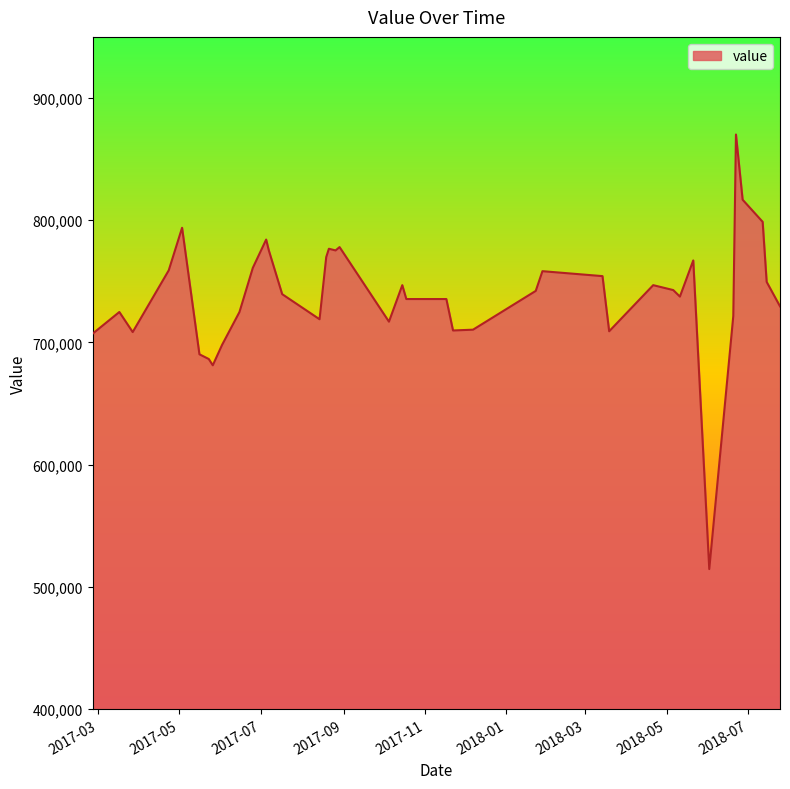

What is the minimum value shown in the chart?

514486.0